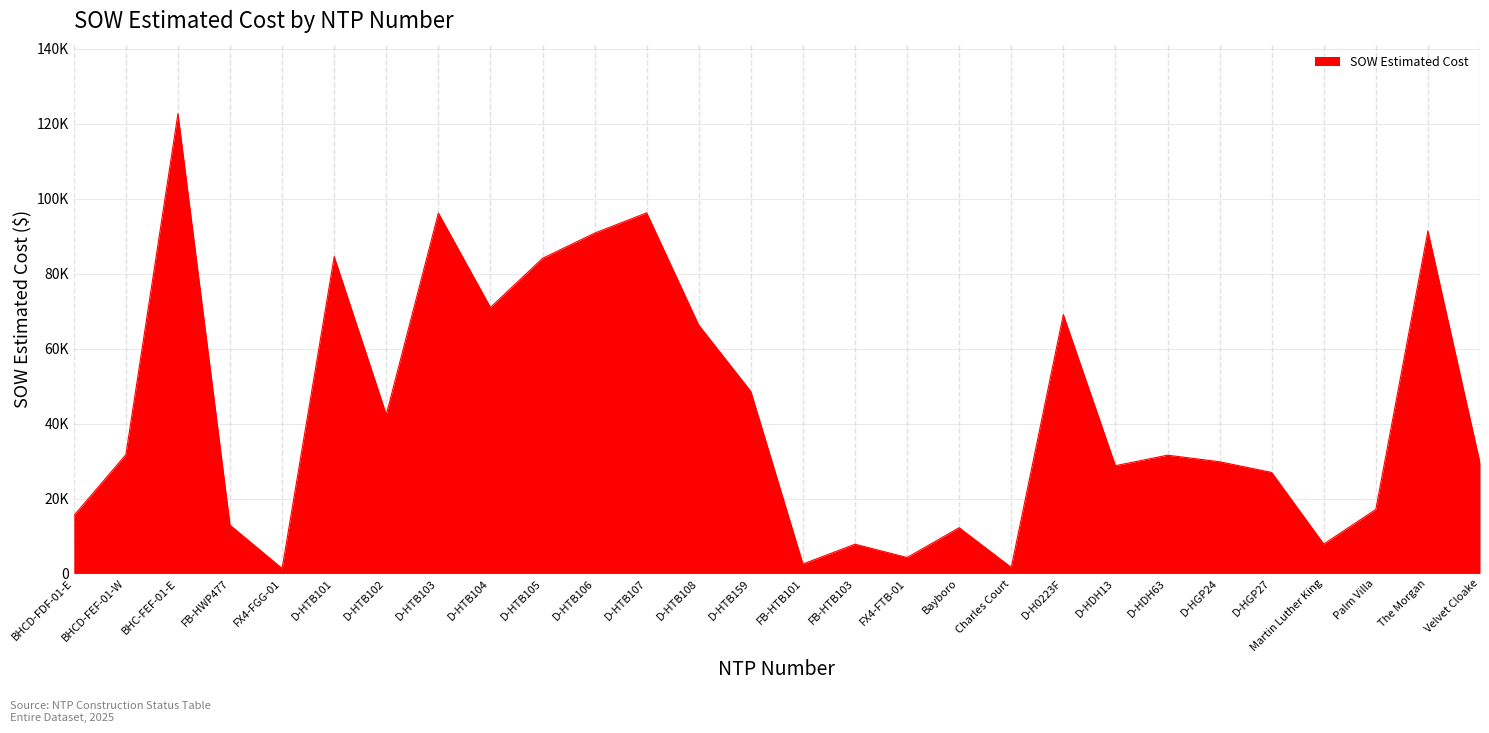

Does the chart display data point markers on the line(s)?

No